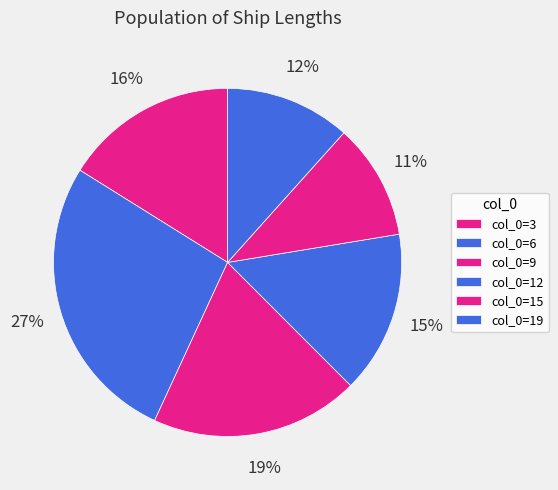

How many segments does this pie chart have?

6